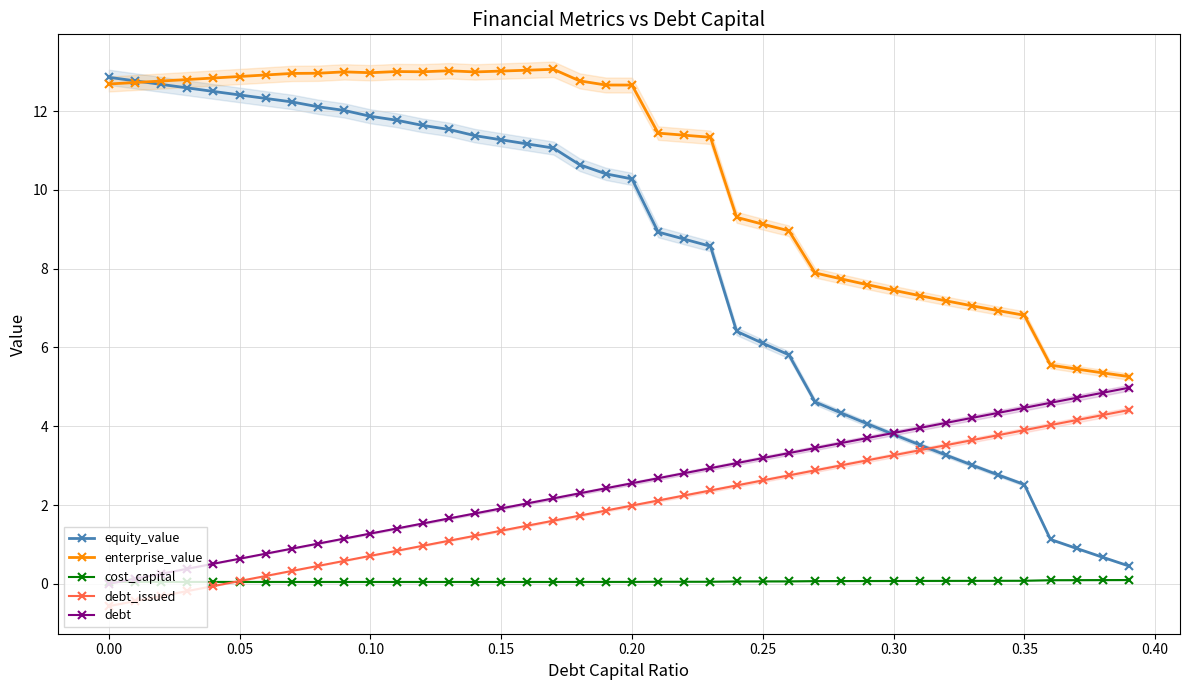

True or false: equity_value and cost_capital cross at least once.

False